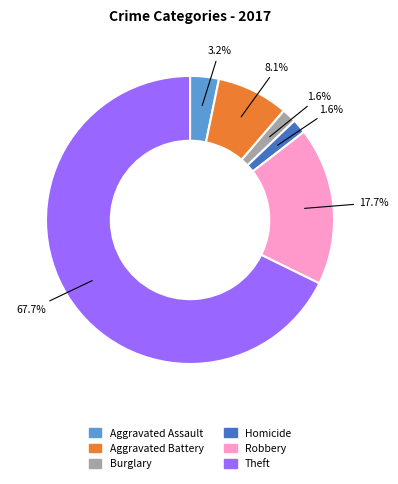

Is there any slice that represents more than half of the pie?

Yes